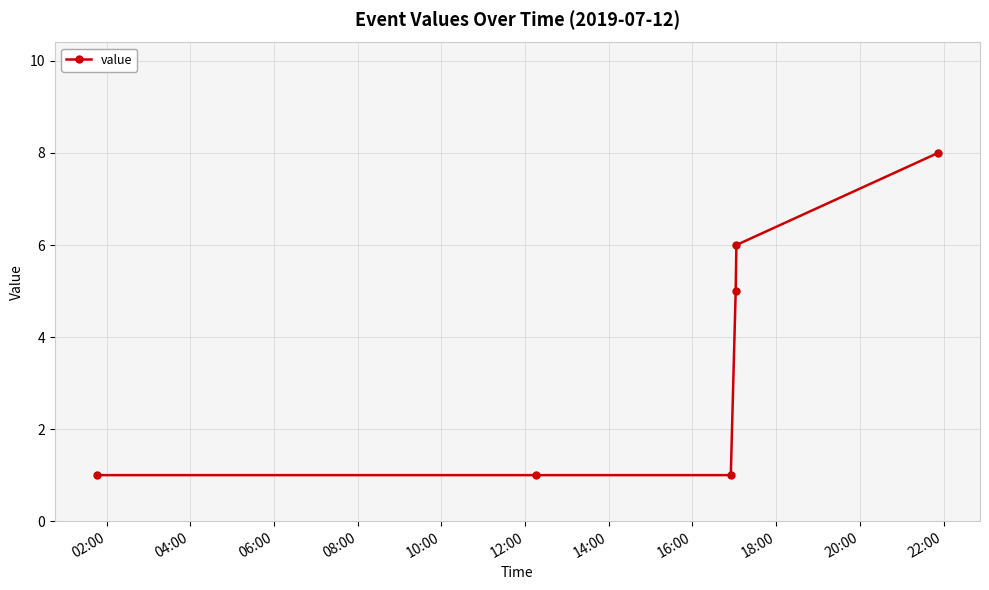

How many data points are less than 5?

3